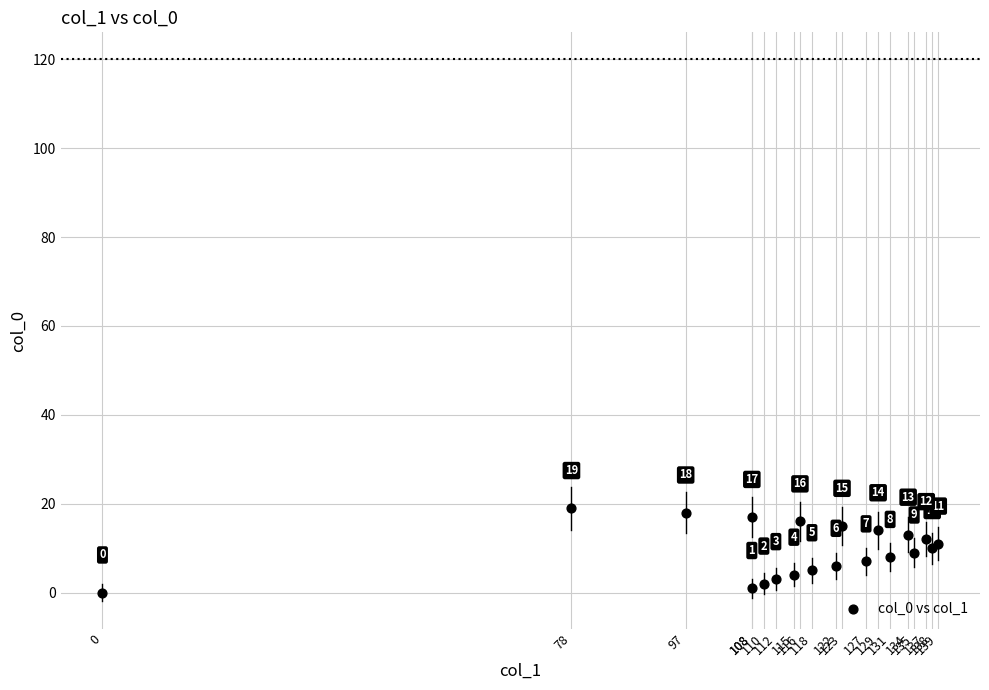

What Y value in the scatter plot is closest to 9?

9